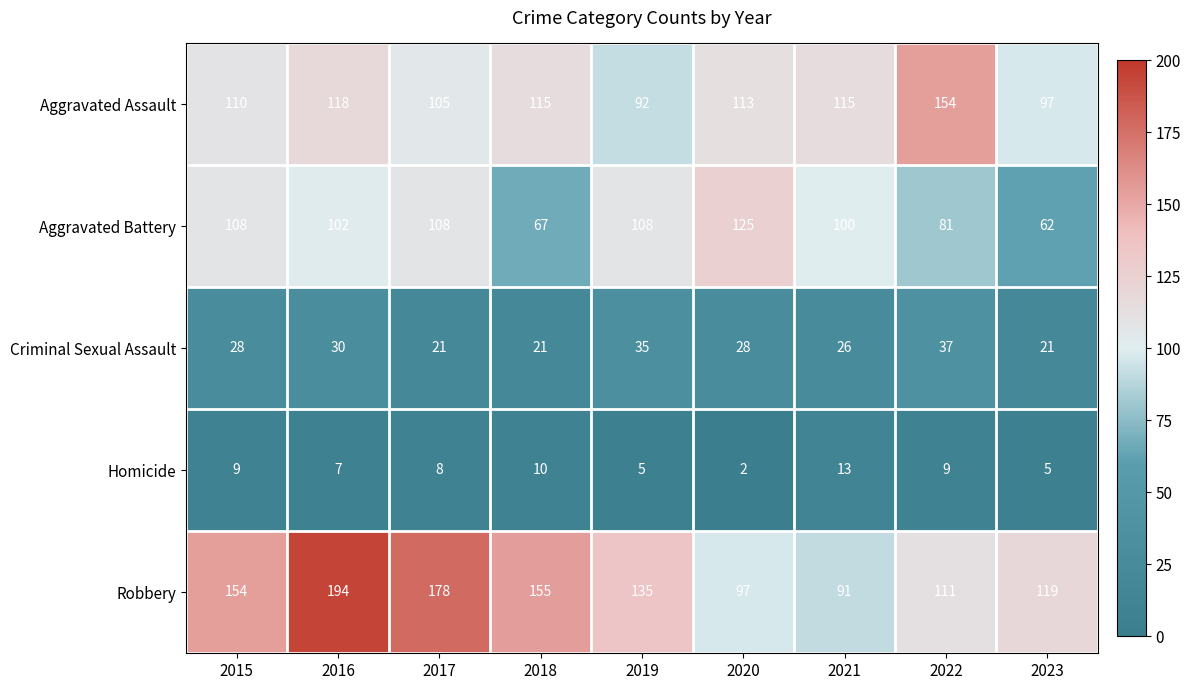

Is it true that Robbery equals 38 at 2017?

False